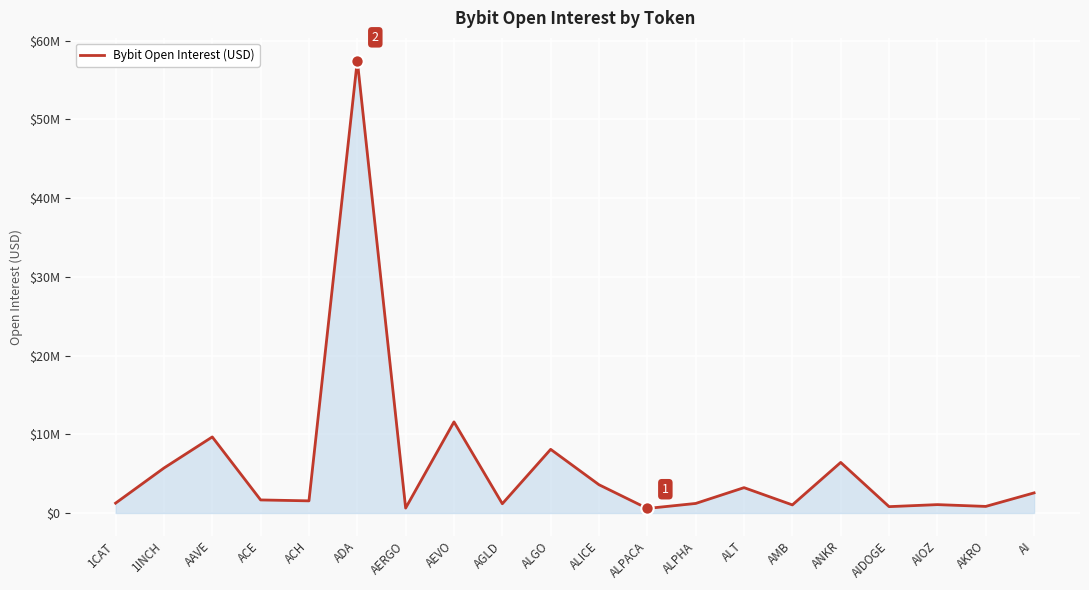

Does the chart have visible grid lines?

Yes